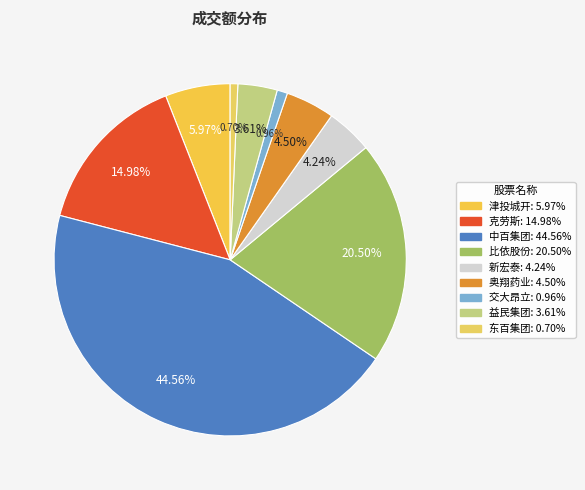

How much of the chart is everything except 津投城开?

94.0%